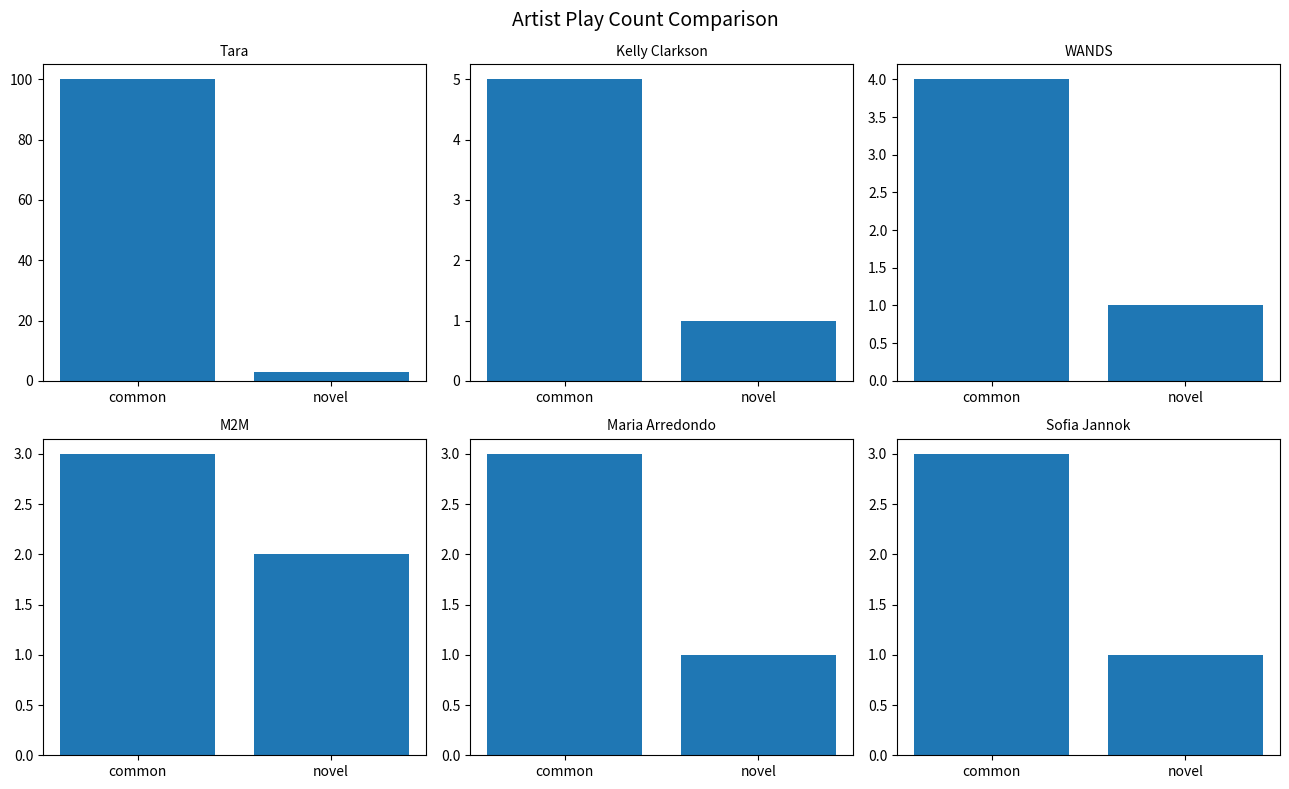

True or false: WANDS has a value of 0 at novel.

False